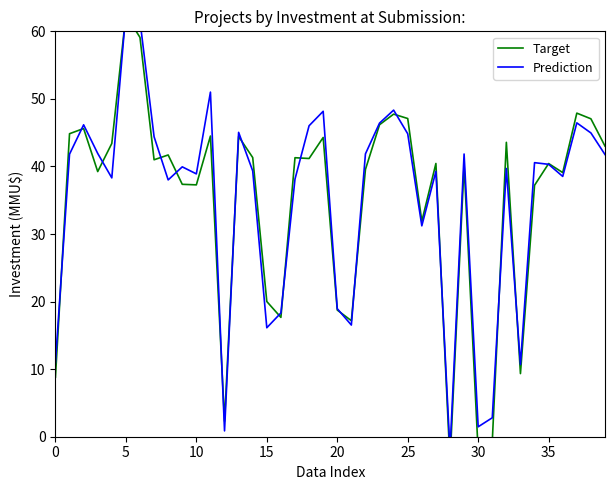

In Prediction, how many points are lower than both neighbors (excluding endpoints)?

11